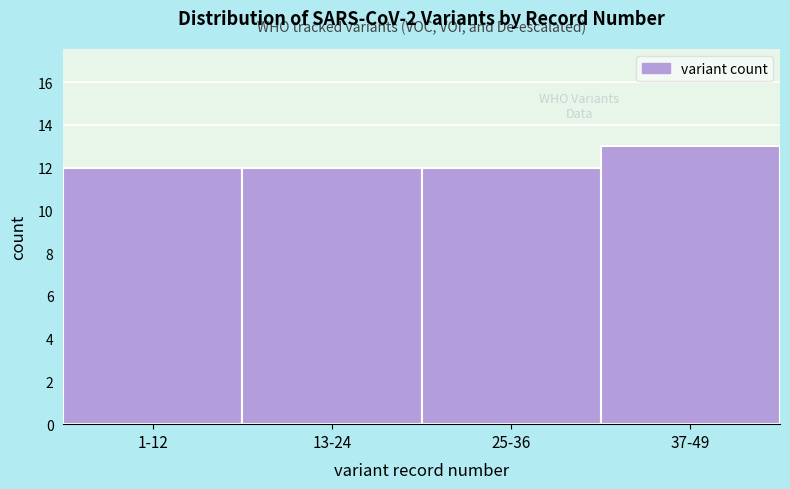

Reading right to left, extract all data points from this chart.

13	12	12	12